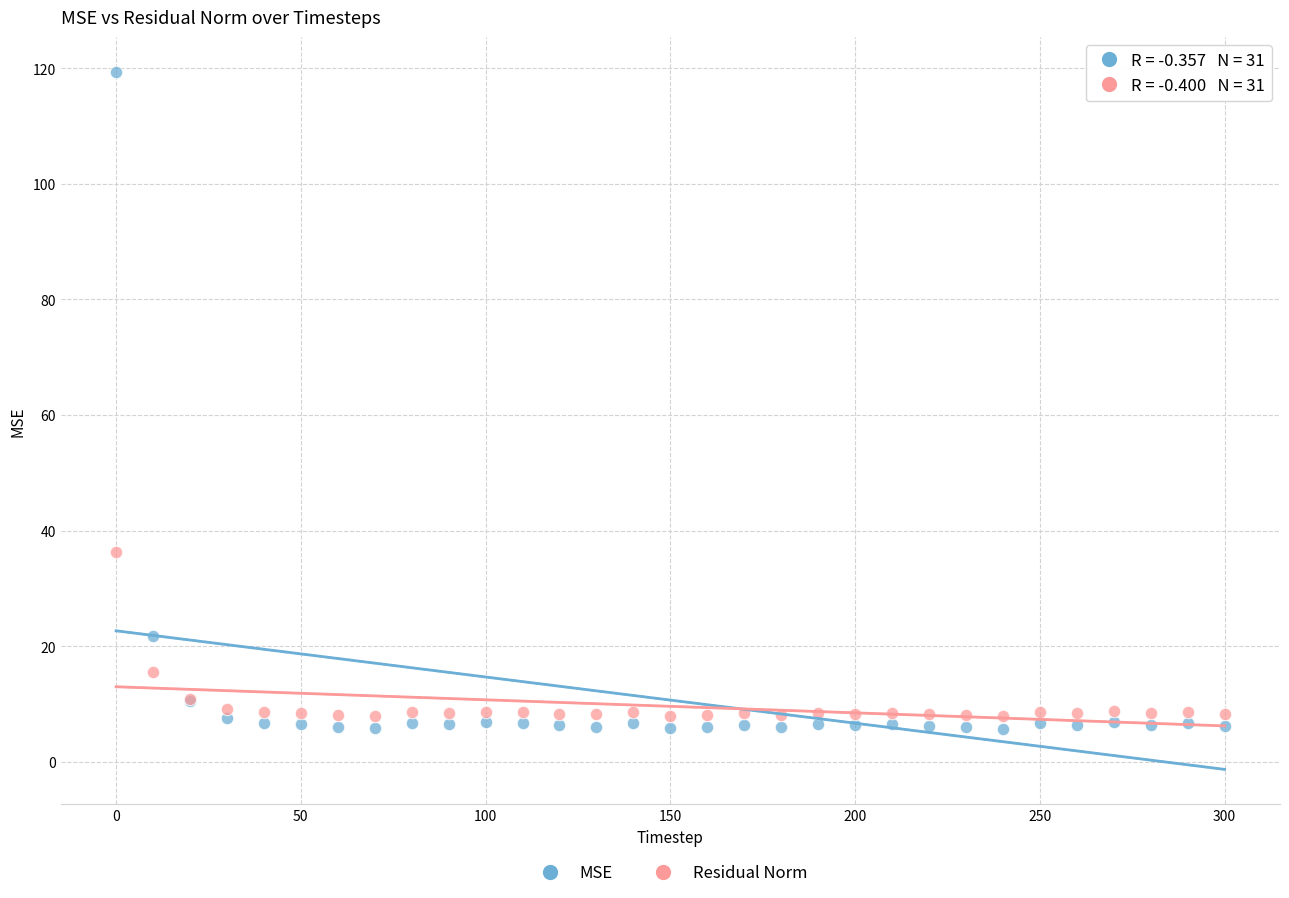

Which series has the widest spread of Y values?

MSE